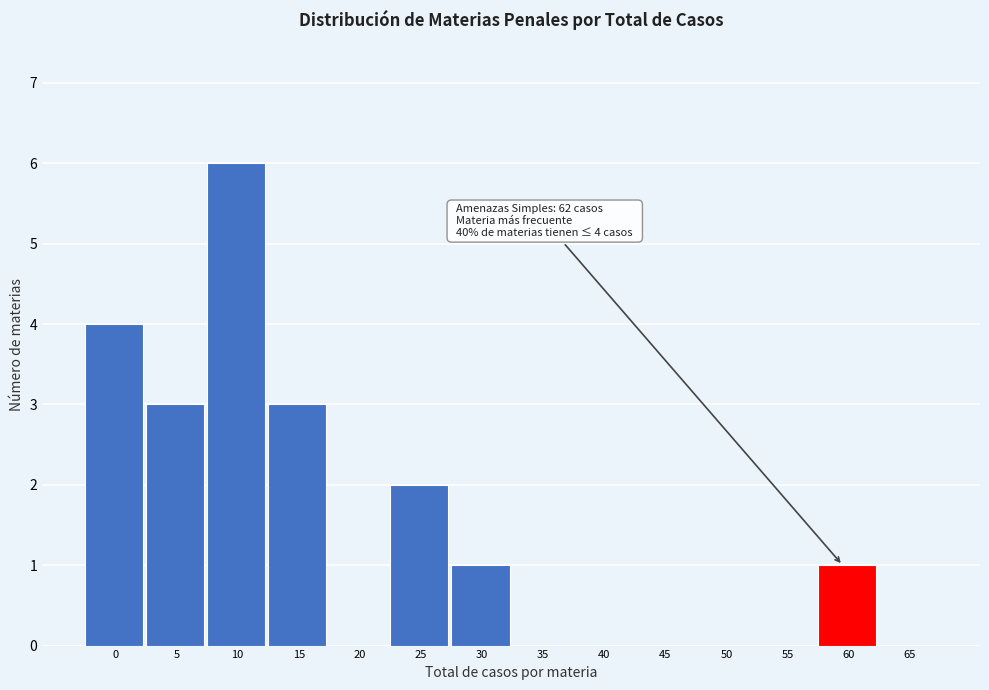

Reading left to right, what are all the values shown in this chart?

0=4	5=3	10=6	15=3	20=0	25=2	30=1	35=0	40=0	45=0	50=0	55=0	60=1	65=0